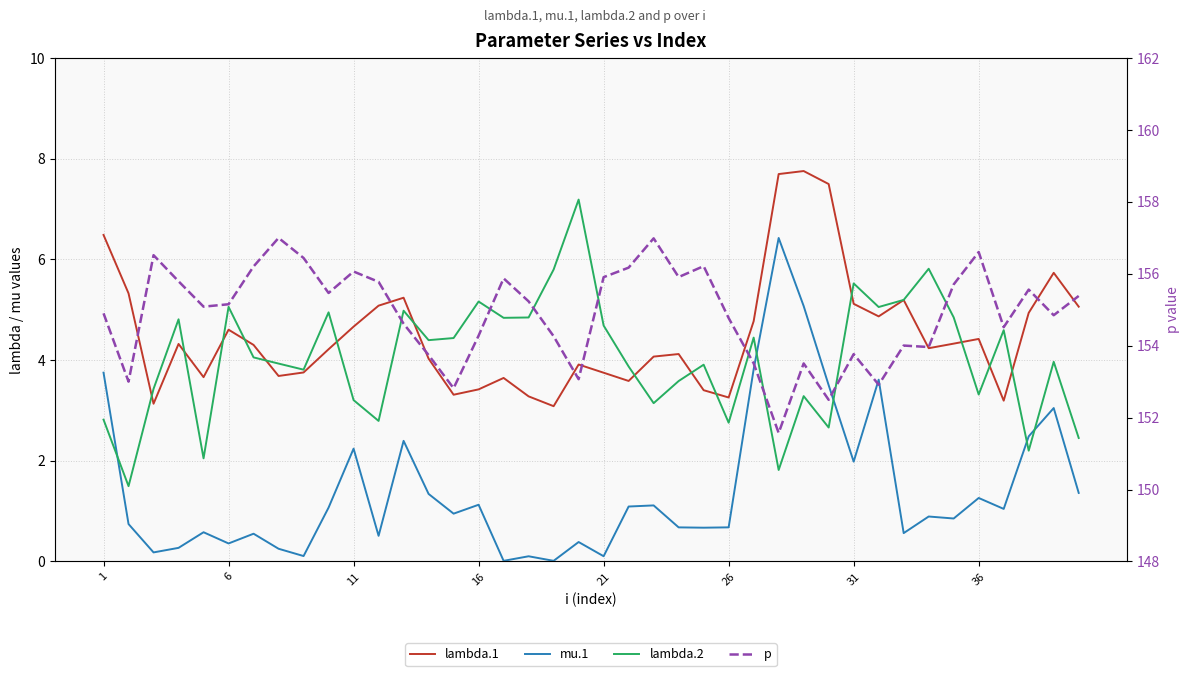

Which series has the widest spread of values?

mu.1